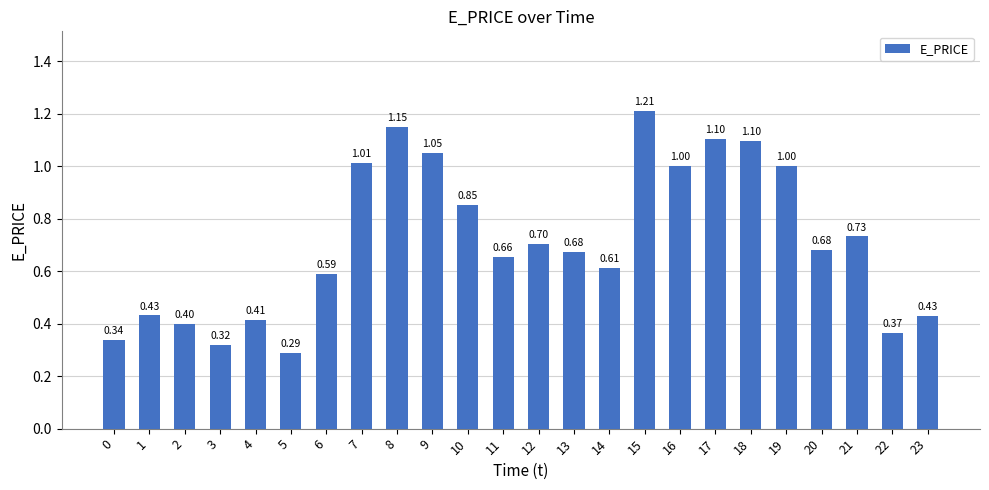

Are the bars horizontal?

No